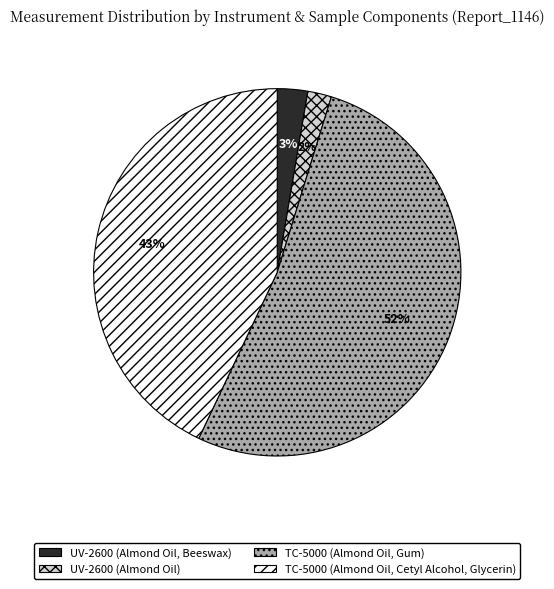

Is it true that UV-2600 (Almond Oil, Beeswax) is 3% of the pie?

True